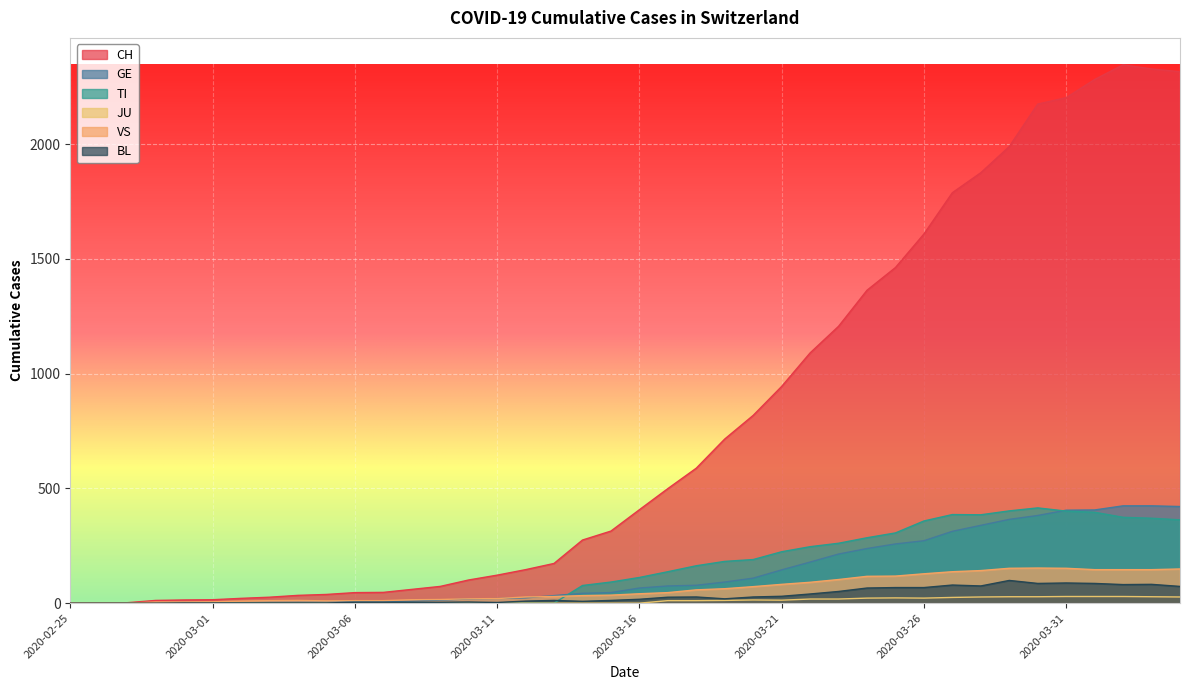

True or false: BL and GE intersect in this chart.

False